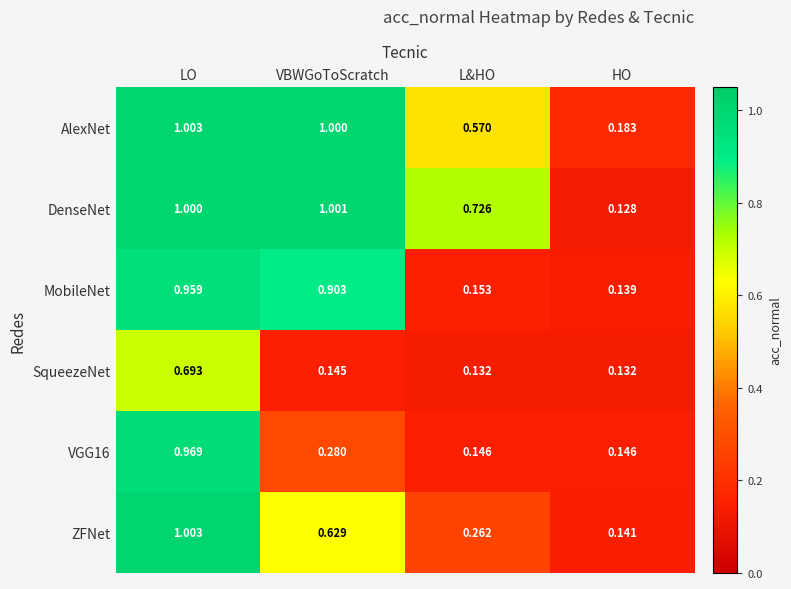

Which category has the highest value across all series?

LO